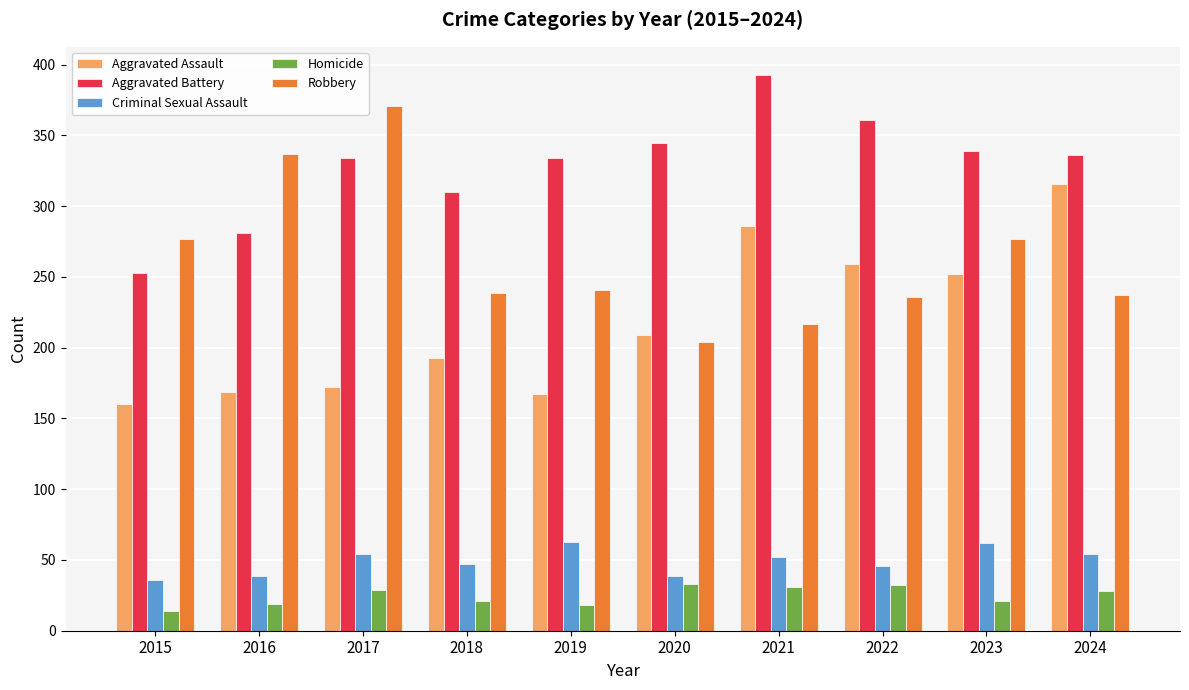

What is the value of the Criminal Sexual Assault bar at the 3rd from the left?

54